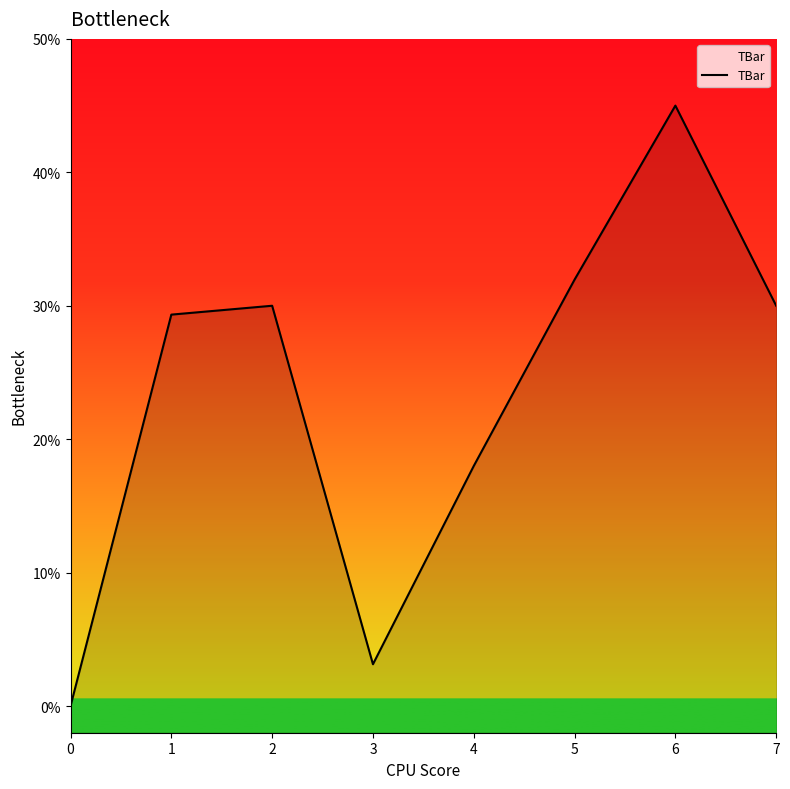

Reading left to right, extract all data points from this chart.

0.0	29.3	30.0	3.1	18.0	32.0	45.0	30.0